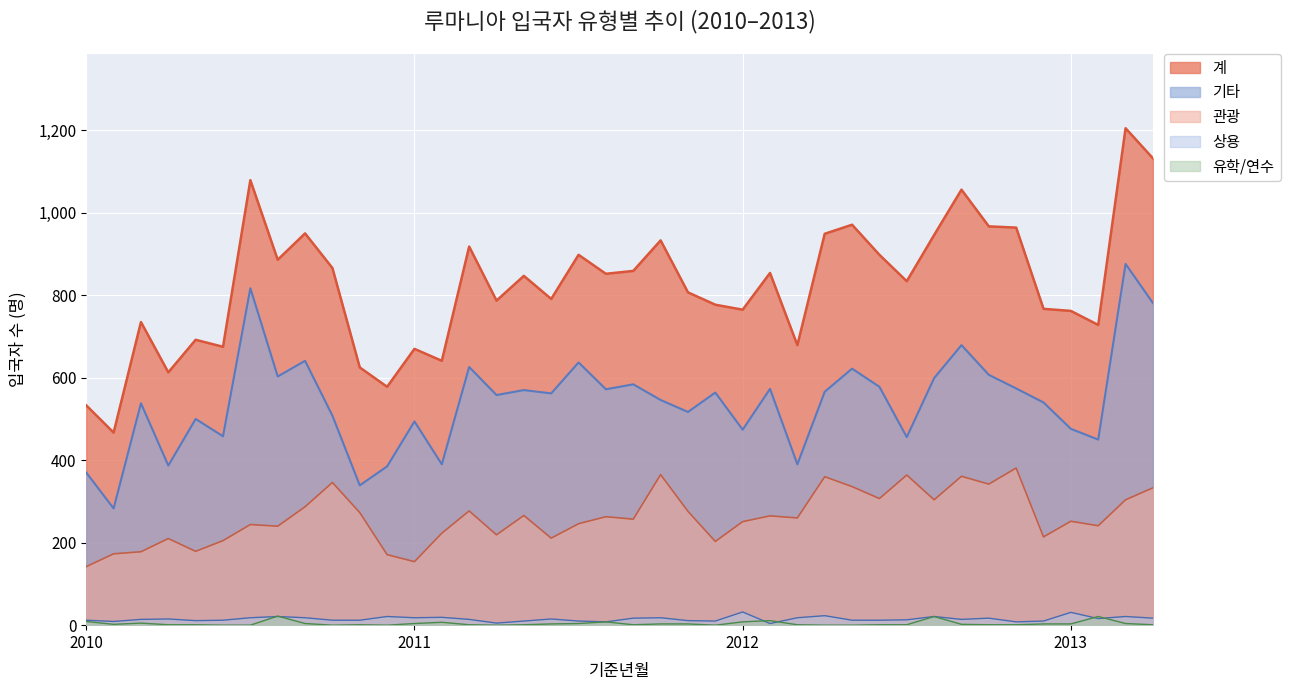

At which category does the chart reach its peak across all series?

2013-03